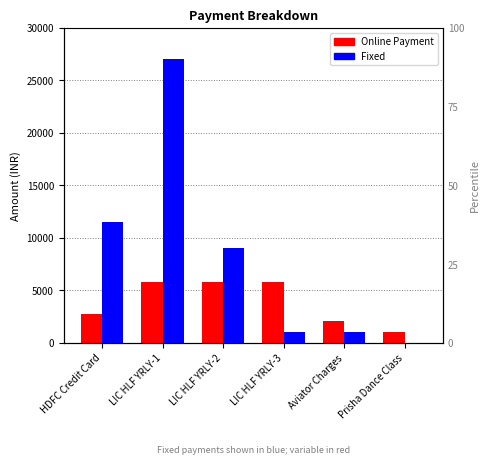

What is the value of the Online Payment bar at the 4th from the left?

5800